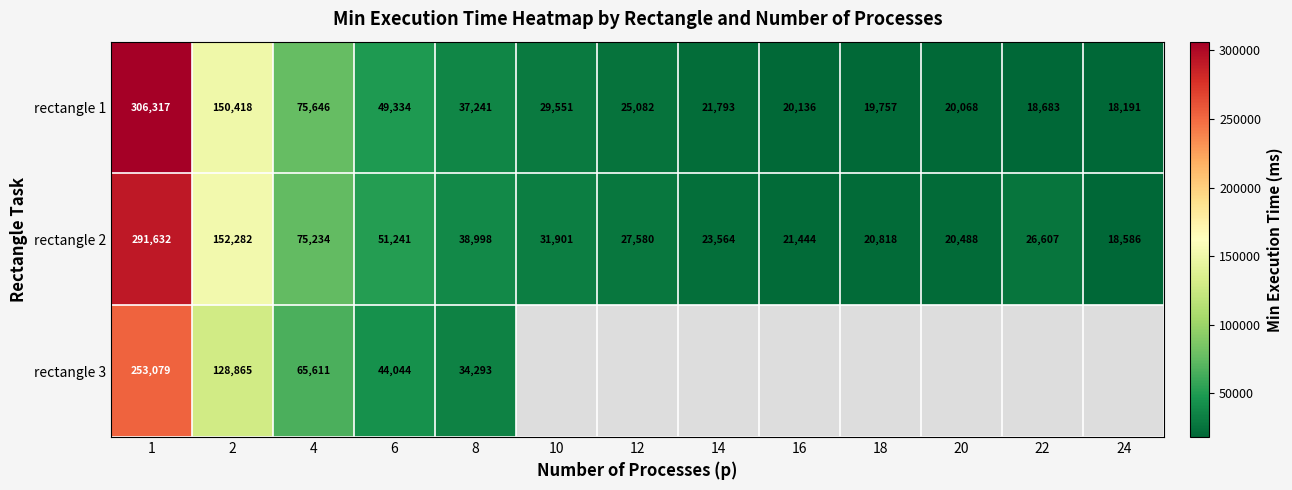

At how many categories does at least one series exceed 264334?

1